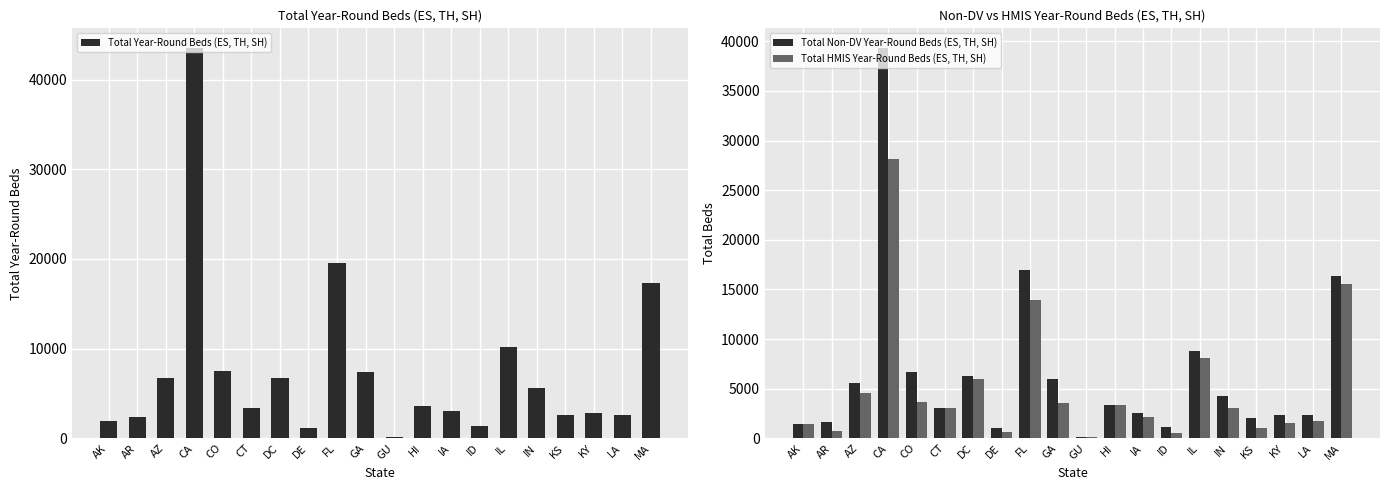

Reading left to right, transcribe all the data shown in this chart.

Total Year-Round Beds (ES, TH, SH): AK=1940	AR=2362	AZ=6683	CA=43548	CO=7532	CT=3417	DC=6721	DE=1122	FL=19554	GA=7363	GU=140	HI=3599	IA=3026	ID=1413	IL=10210	IN=5568	KS=2599	KY=2875	LA=2647	MA=17310
Total Non-DV Year-Round Beds (ES, TH, SH): AK=1490	AR=1667	AZ=5593	CA=39345	CO=6706	CT=3099	DC=6326	DE=1043	FL=16911	GA=5997	GU=94	HI=3370	IA=2528	ID=1088	IL=8834	IN=4301	KS=2005	KY=2305	LA=2325	MA=16396
Total HMIS Year-Round Beds (ES, TH, SH): AK=1407	AR=685	AZ=4612	CA=28119	CO=3643	CT=3004	DC=5952	DE=594	FL=13929	GA=3511	GU=89	HI=3346	IA=2177	ID=485	IL=8083	IN=3012	KS=1014	KY=1523	LA=1779	MA=15529